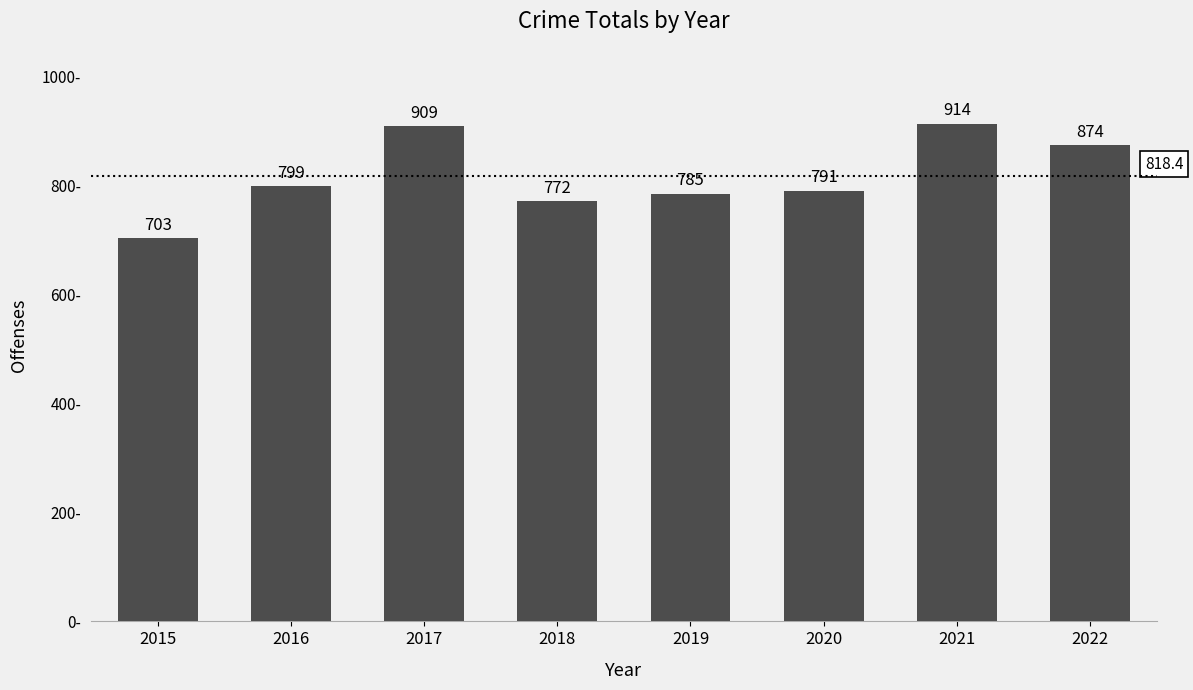

What is the value of the 7th bar from the left?

914